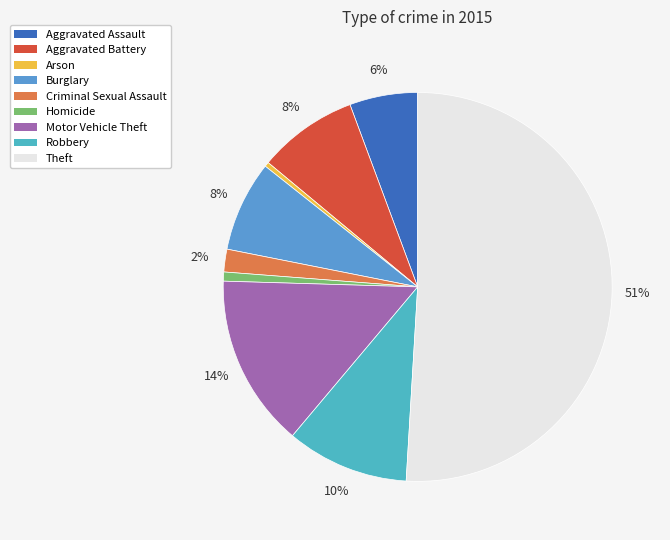

The Homicide slice represents 12% of the pie. True or false?

False